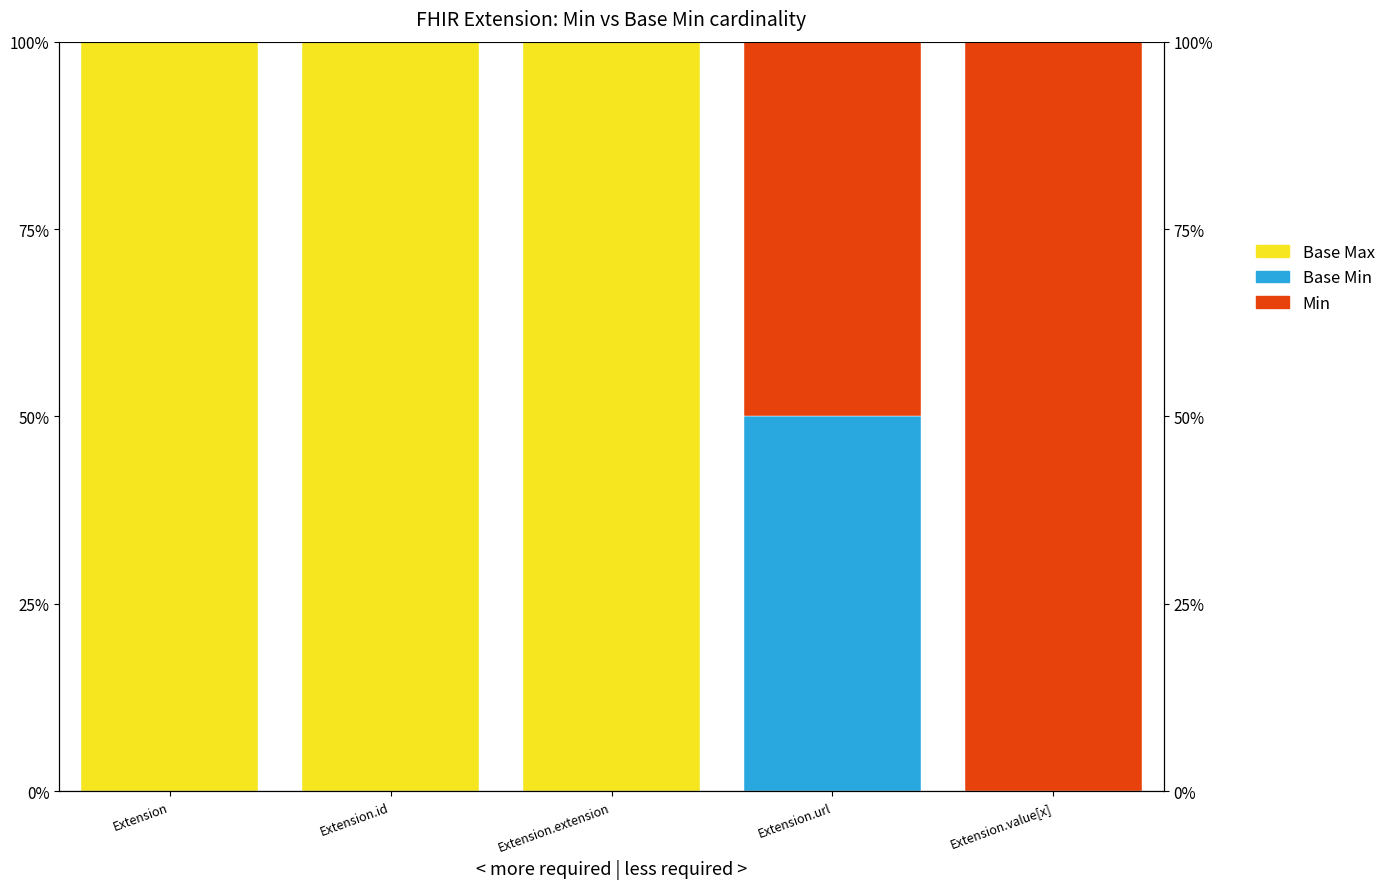

How many bars are there in each group?

3